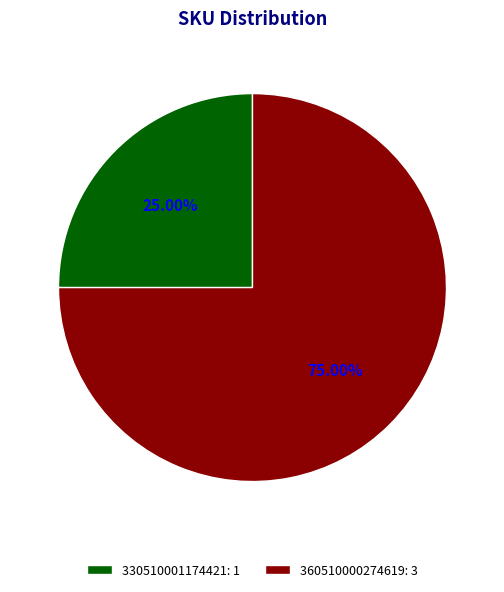

To the nearest percent, what portion does 360510000274619 represent?

75%